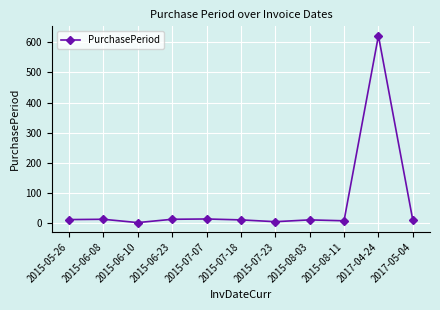

What is the change in value from 2015-07-07 to 2017-04-24?

+608